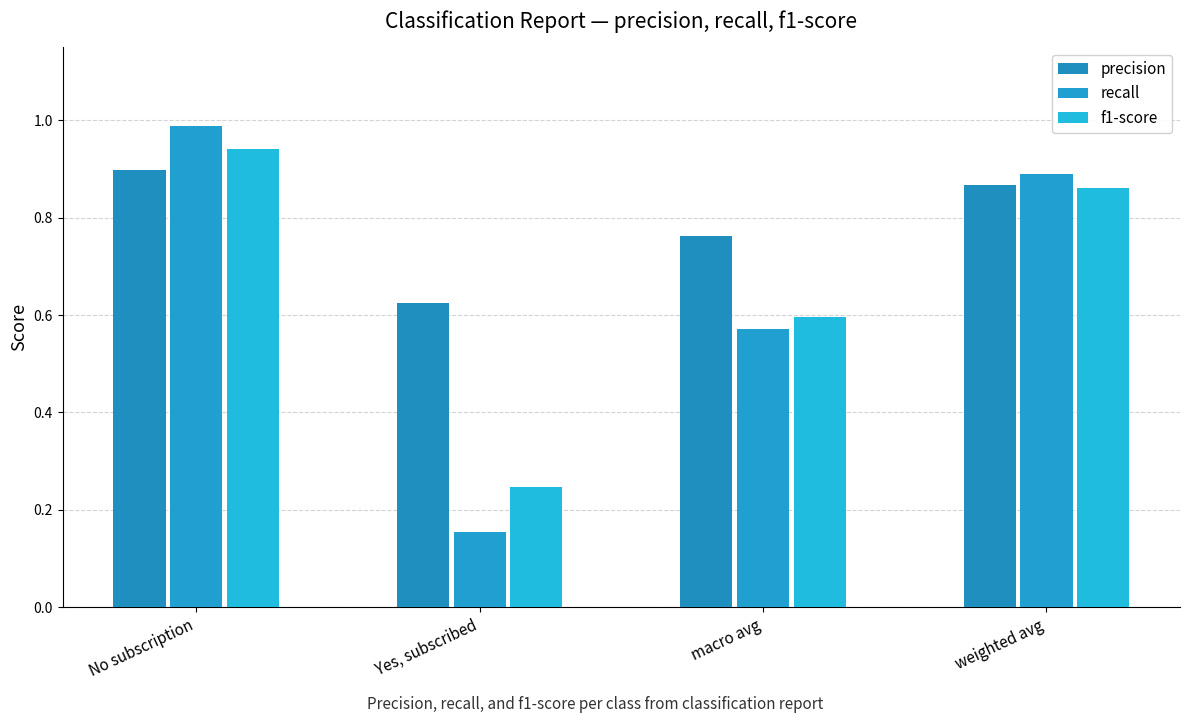

What is the highest value of the f1-score series?

0.9